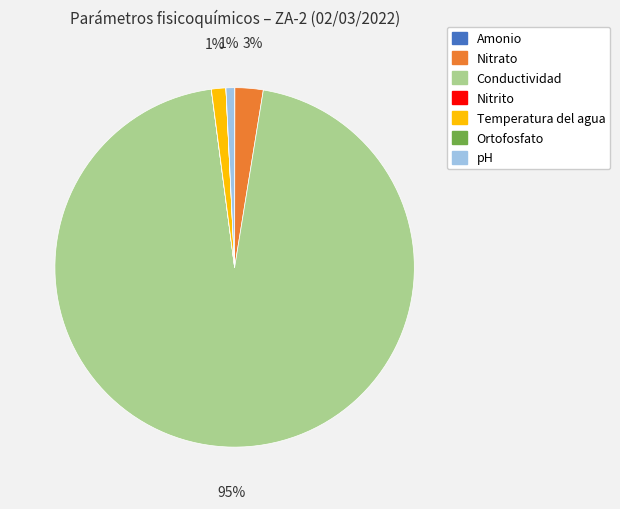

Which slice represents more than half of the pie?

Conductividad